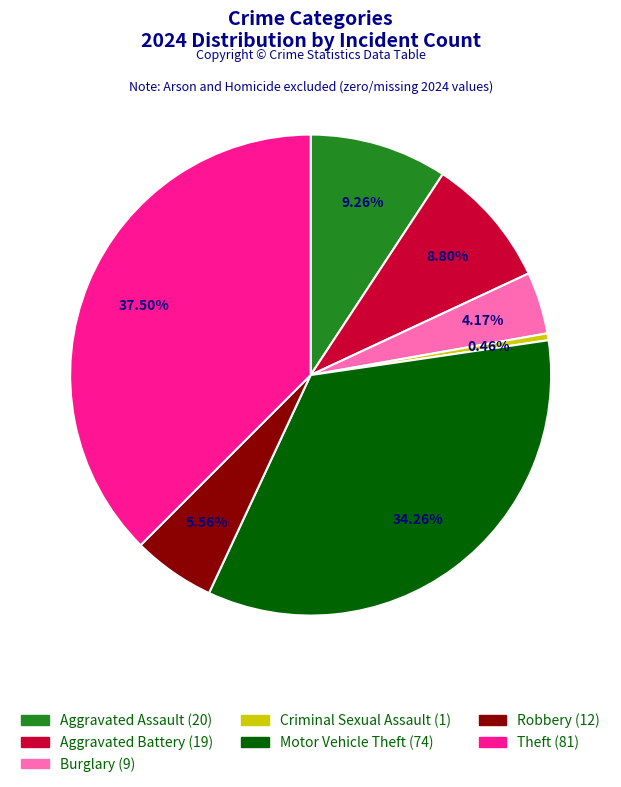

Does any single category account for the majority?

No